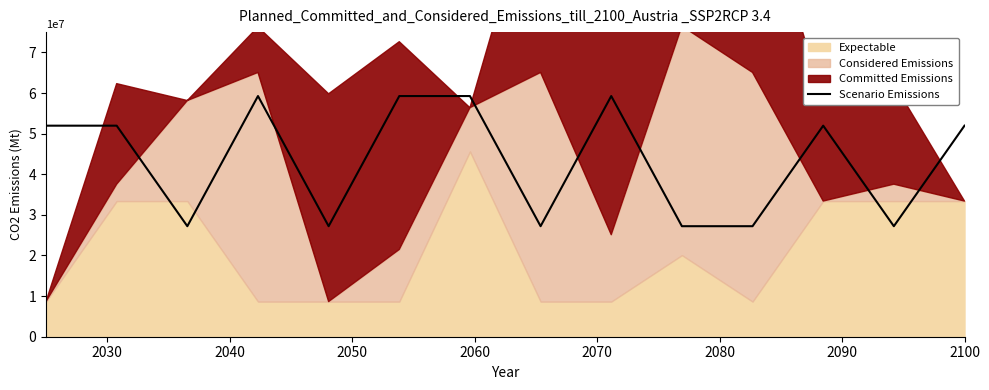

What is the value of the 5th point from the left?

27213106.4